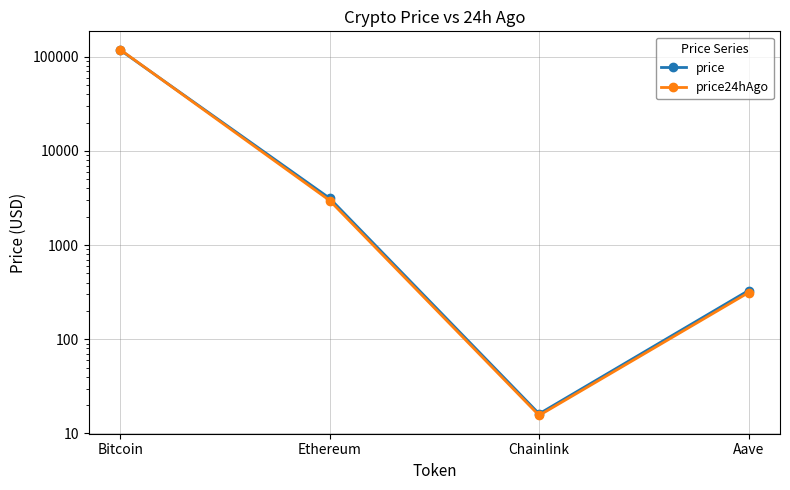

At how many categories does at least one series exceed 79042?

1